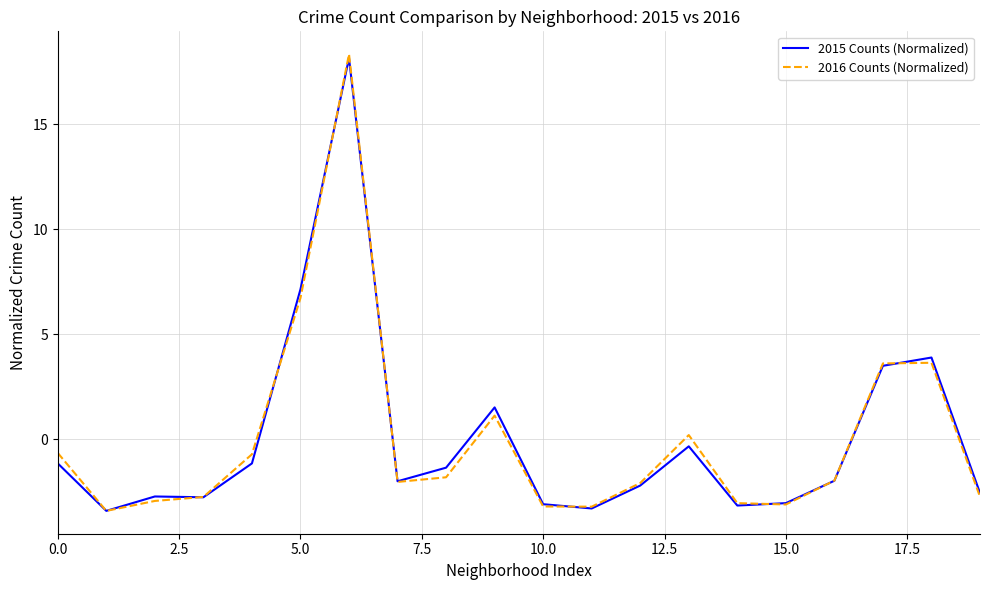

Which series has the largest range (max minus min)?

2016 Counts (Normalized)